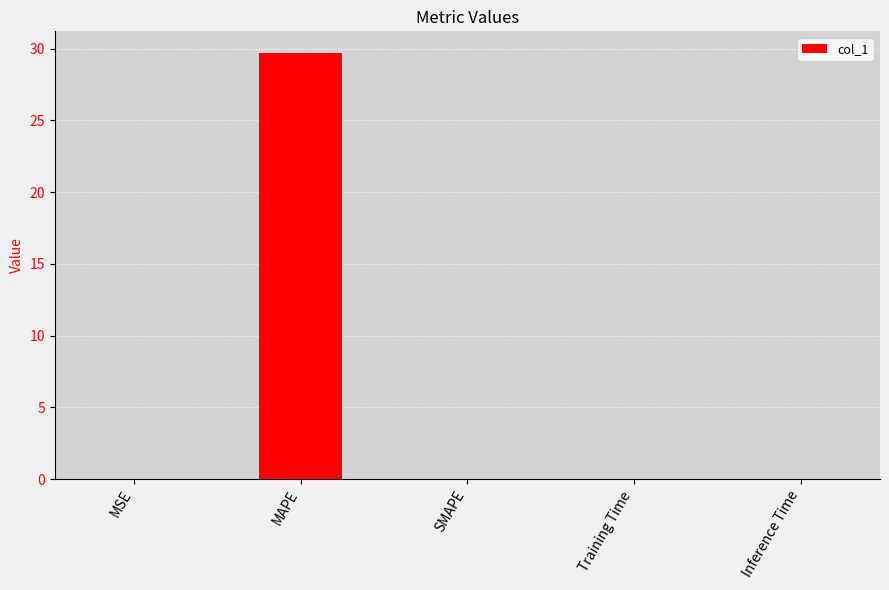

The chart shows a value of 0.0 at MSE. True or false?

True